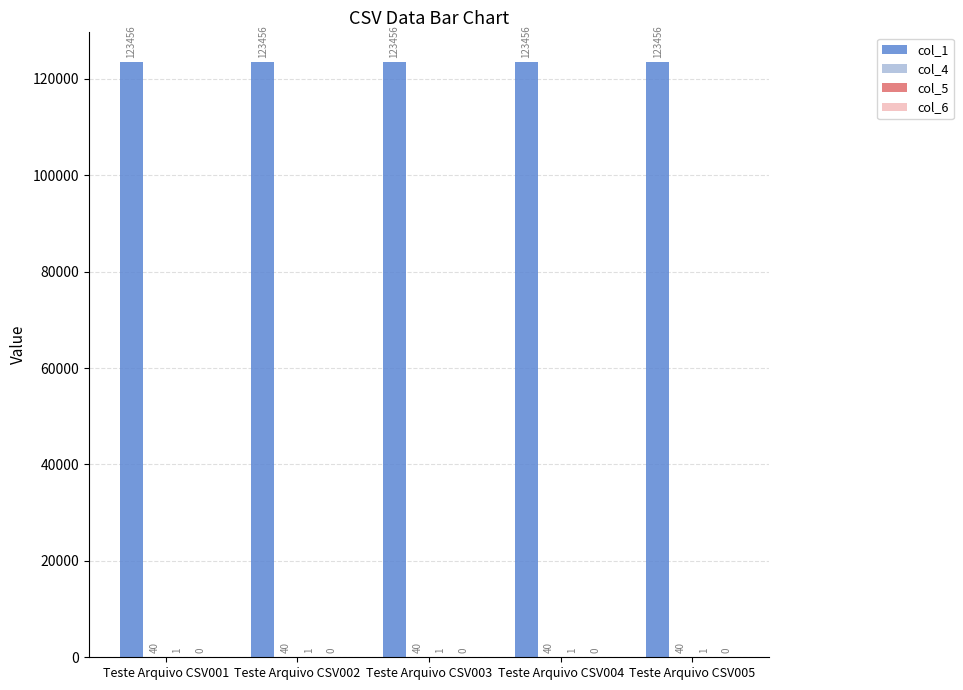

What is the sum of all col_1 values?

617280